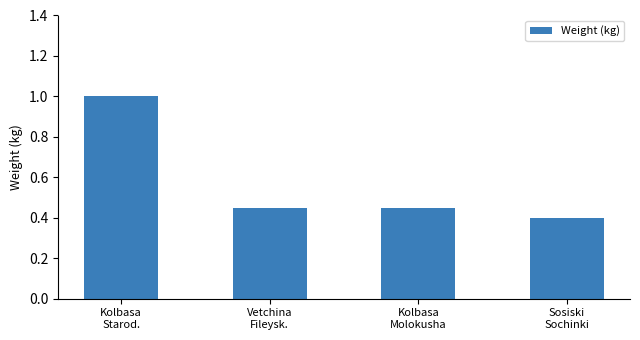

What is the minimum value shown in the chart?

0.4